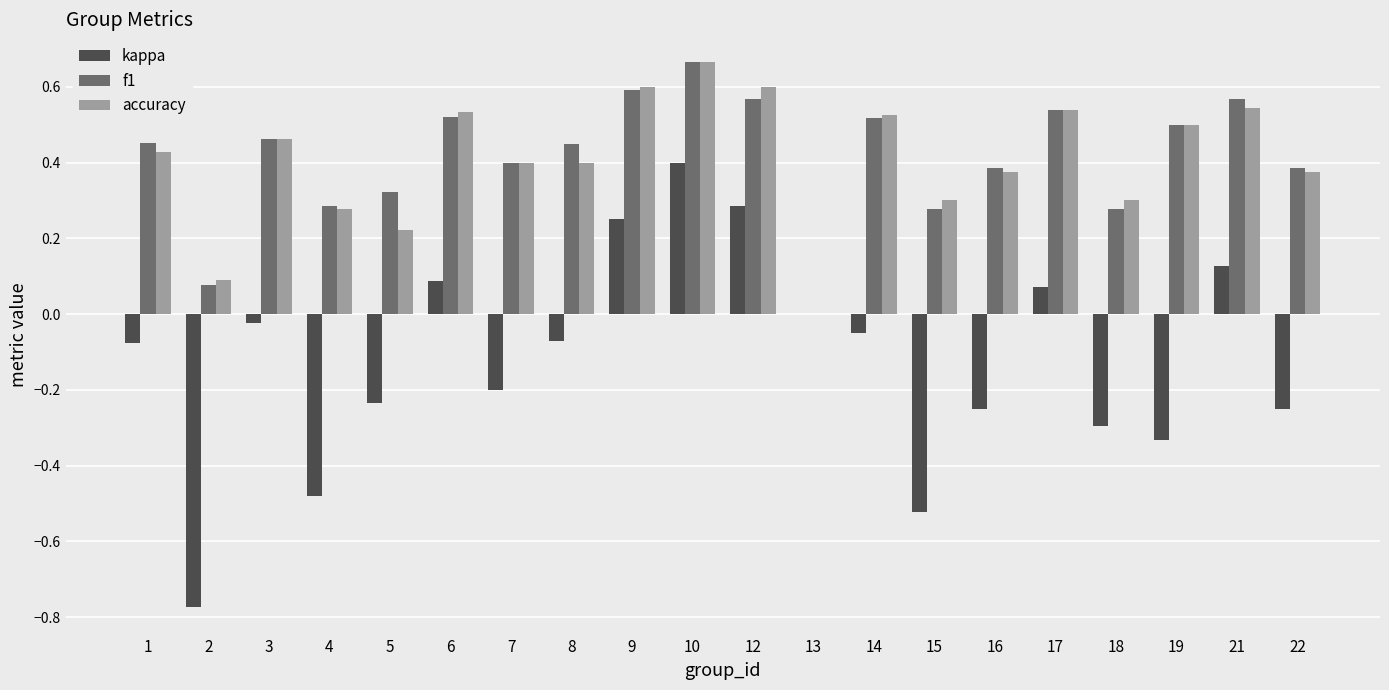

How many values in accuracy are above zero?

19